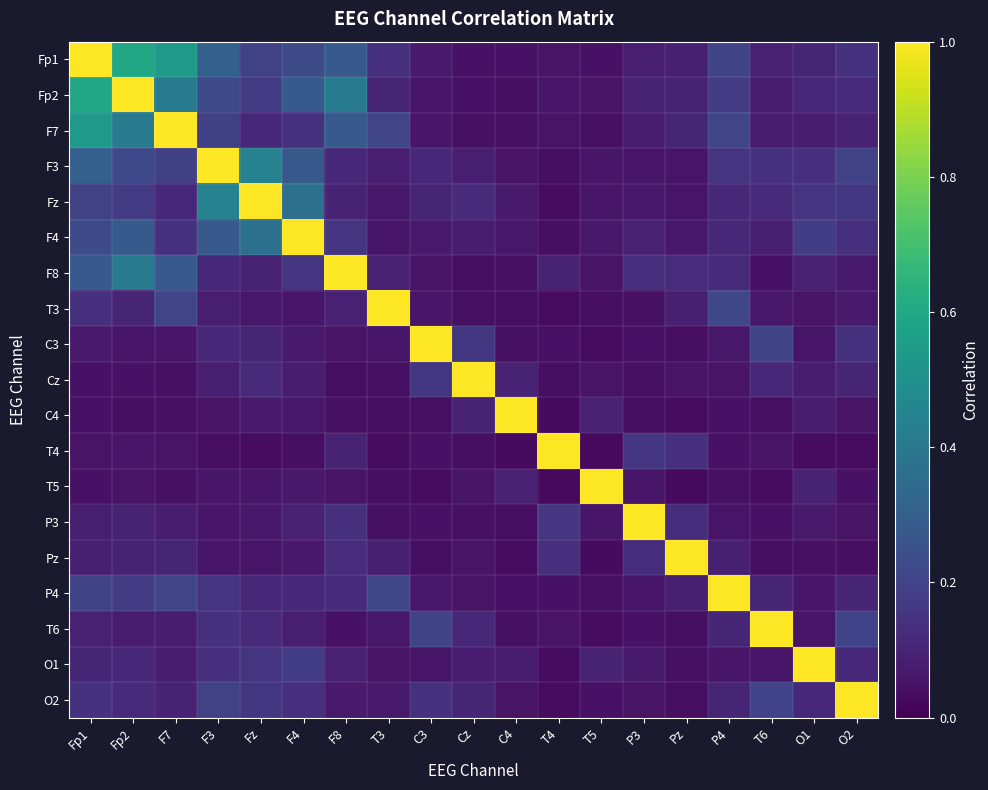

Rank the series at F3 from highest to lowest value.

F3, Fz, Fp1, F4, Fp2, O2, F7, P4, T6, O1, F8, C3, T3, Cz, P3, T5, Pz, C4, T4